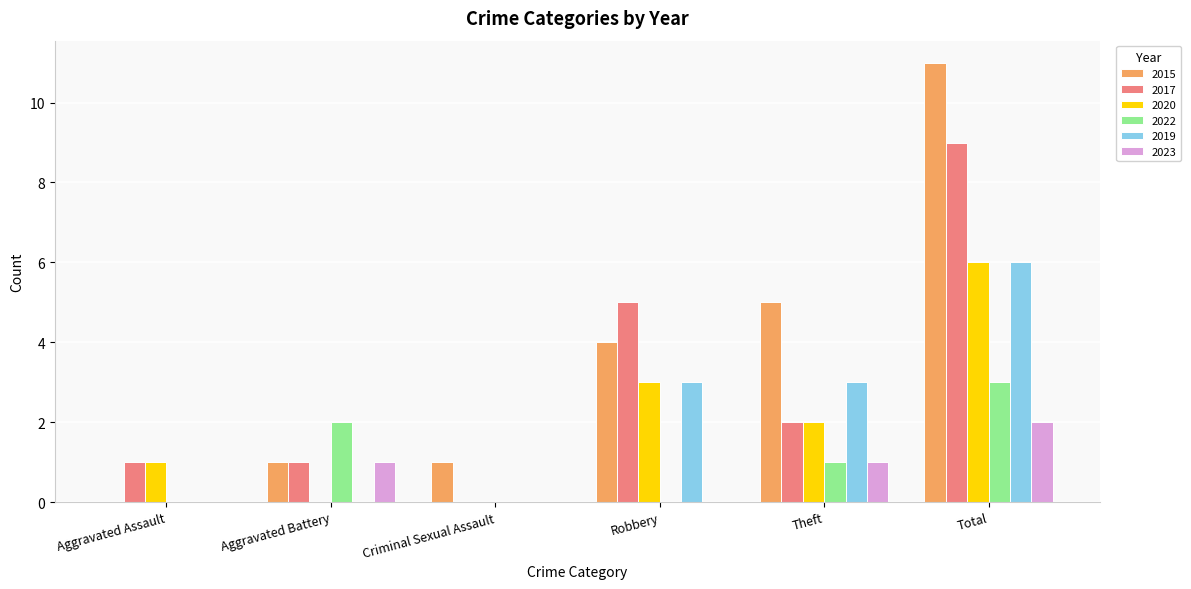

What is the difference between the 2017 values at Theft and Total?

7